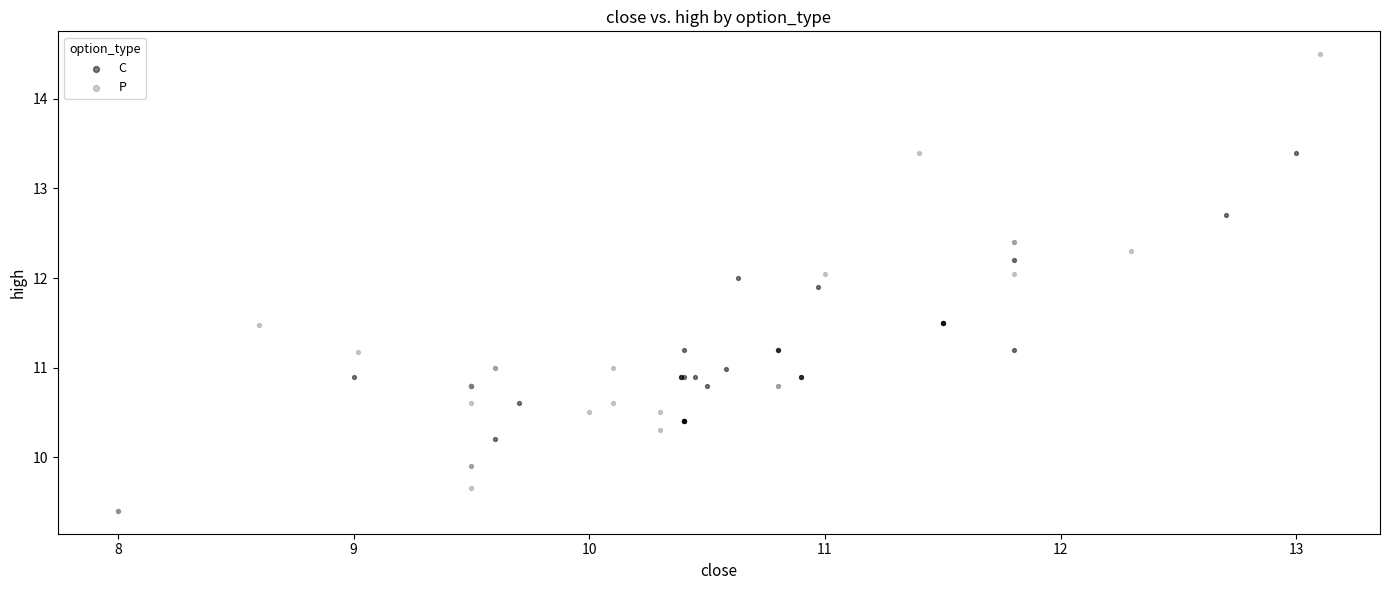

Which series has the largest Y range (max minus min)?

P